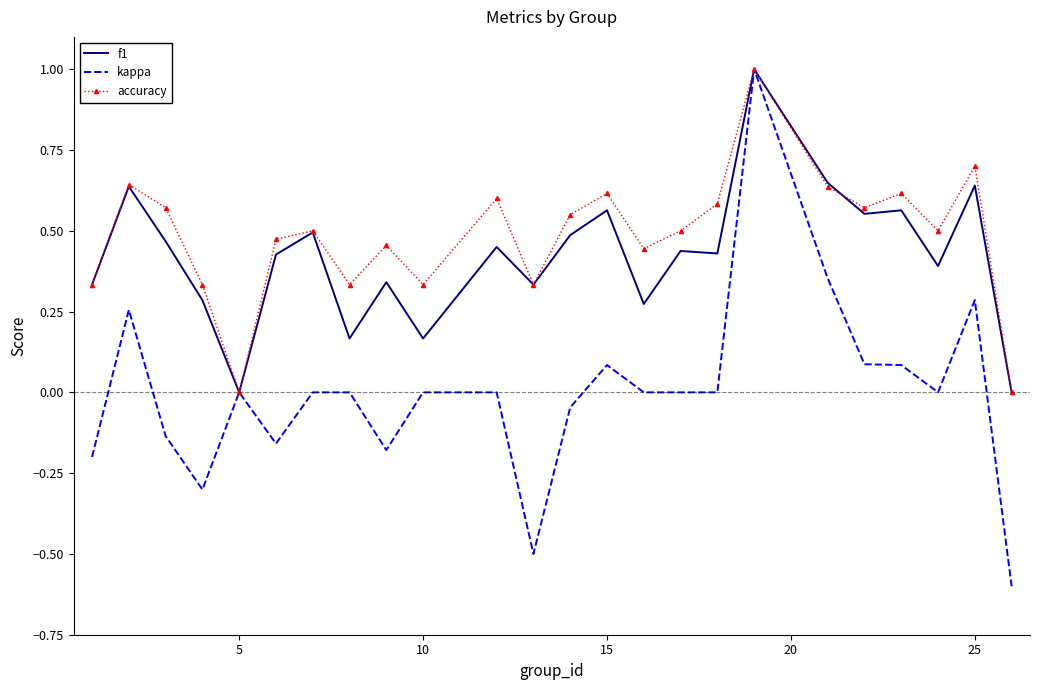

Which series has the largest range (max minus min)?

kappa